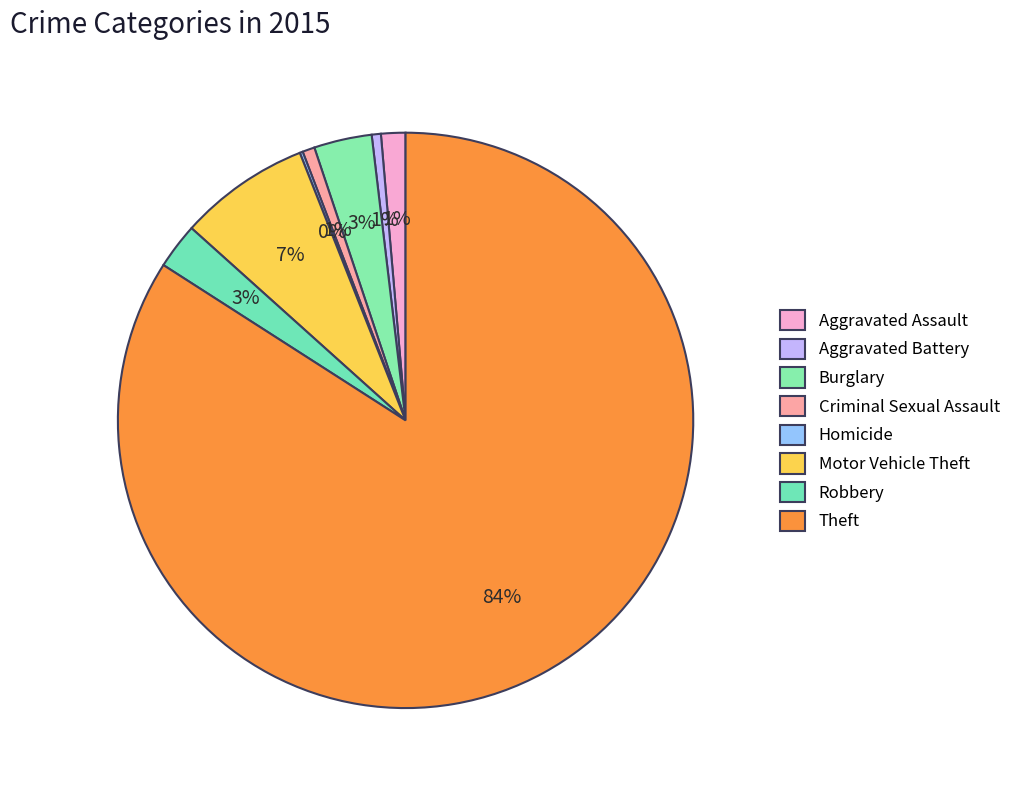

Does Aggravated Assault represent more than half of the total?

No